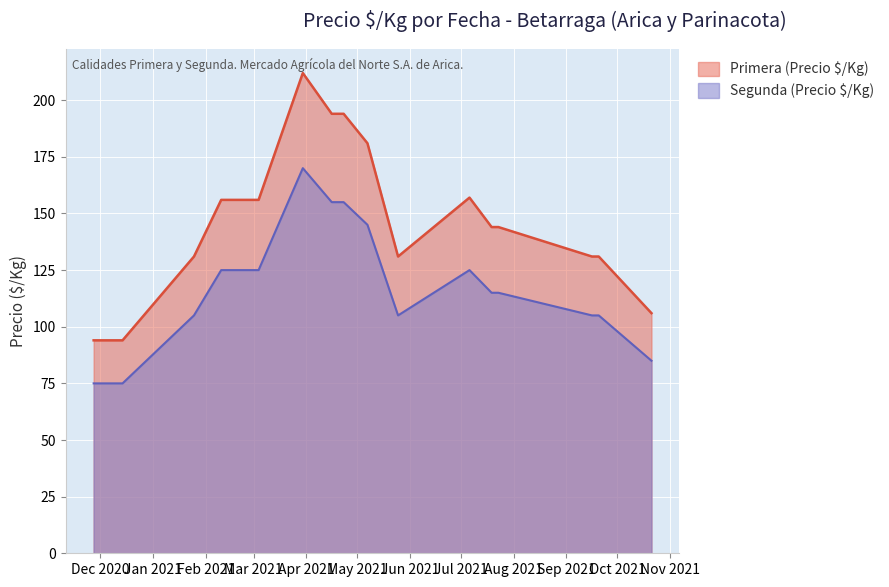

What is the sum of the Primera (Precio $/Kg) values at 2020-11-27 and 2021-01-25?

225